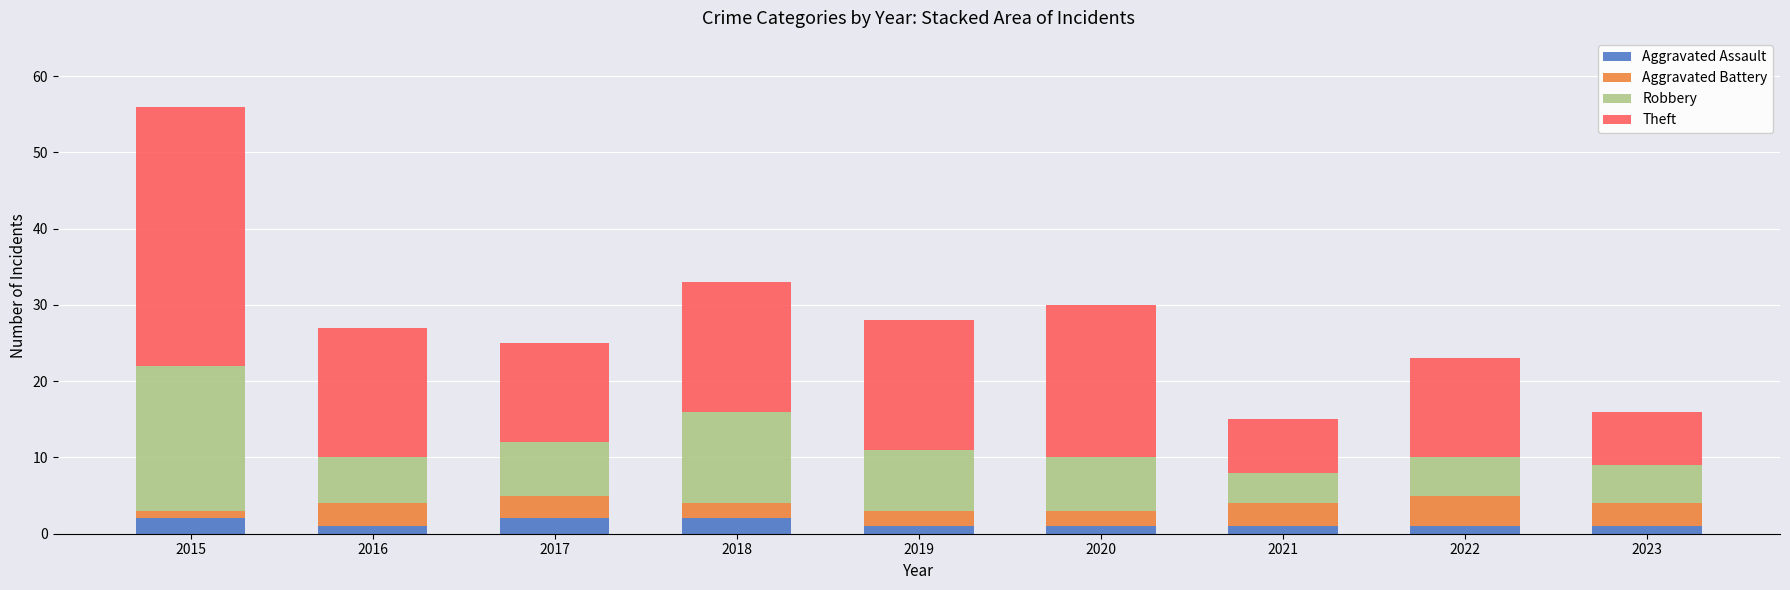

What is the minimum value for Aggravated Assault?

1